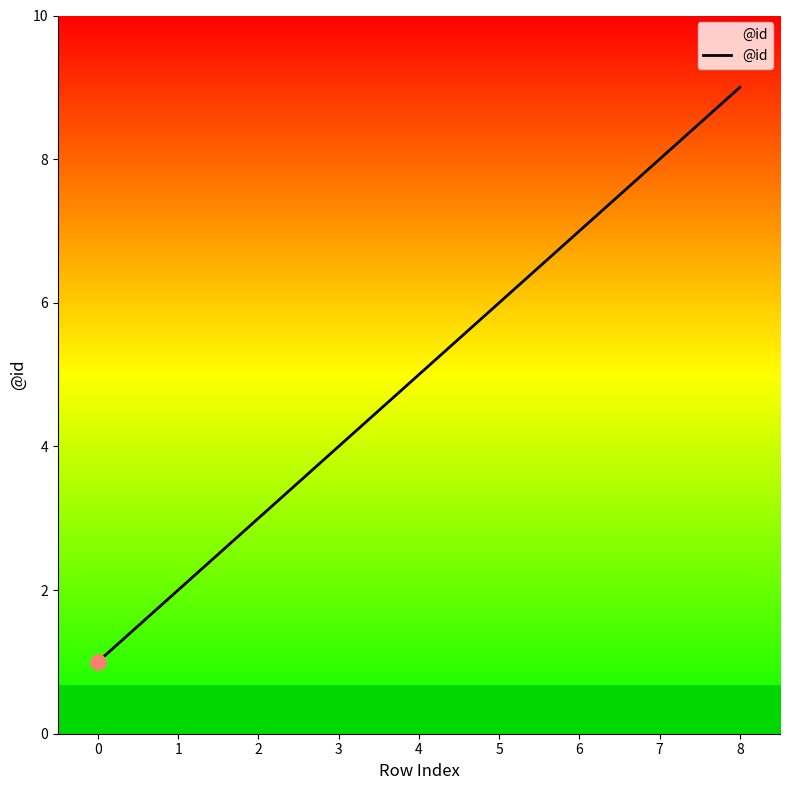

Which has a higher value, 4 or 1?

4